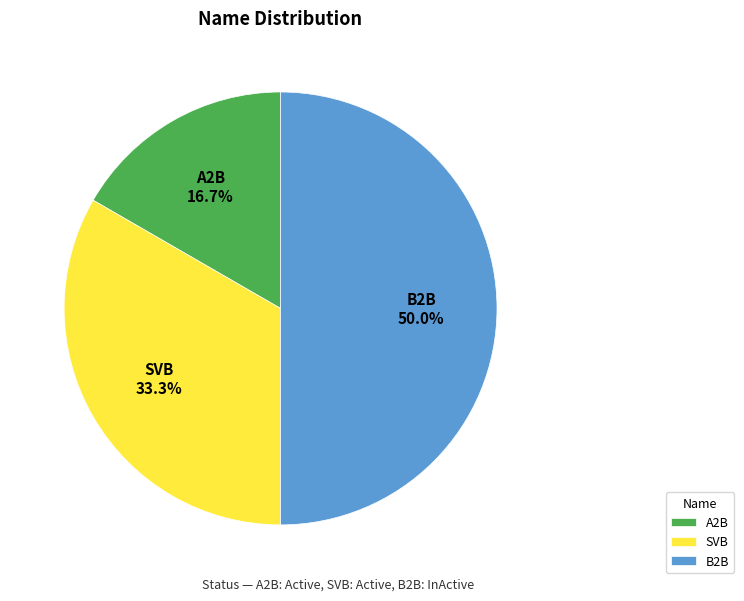

Does SVB account for over 50% of the chart?

No